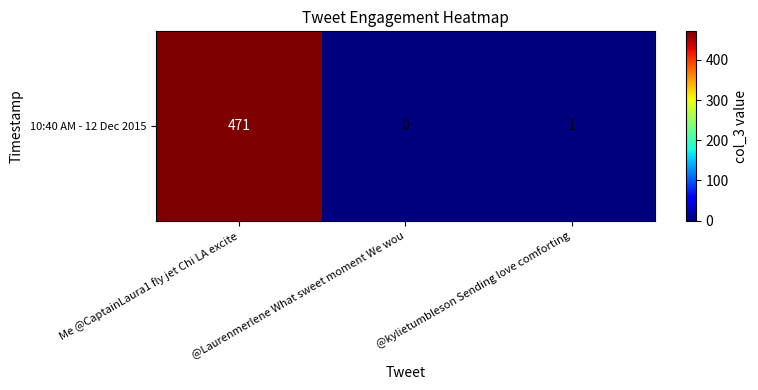

What is the sum of all values?

472